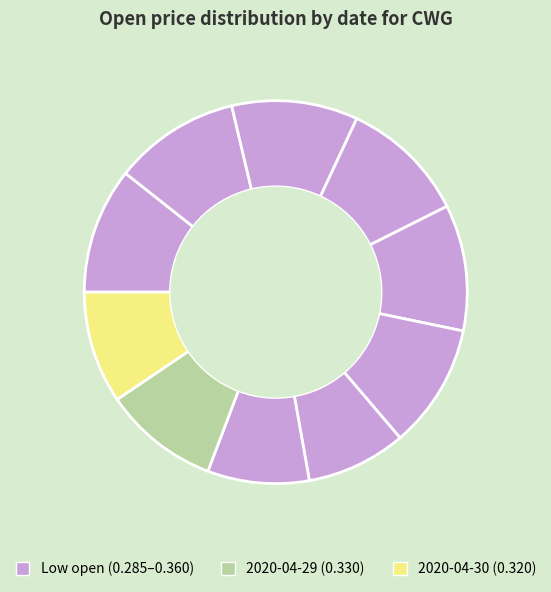

Rank the categories by value from highest to lowest.

2020-04-17, 2020-04-20, 2020-04-21, 2020-04-22, 2020-04-23, 2020-04-24, 2020-04-29, 2020-04-30, 2020-04-28, 2020-04-27